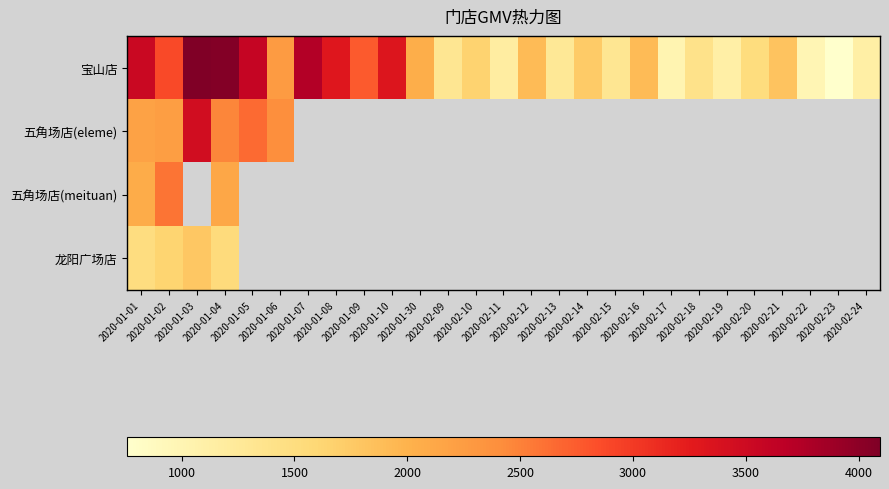

Count the number of categories in the chart.

27